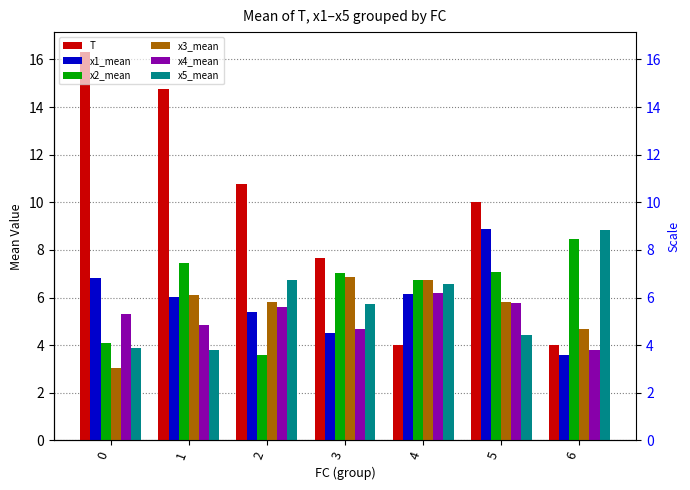

What is the value of the x3_mean bar at the 4th from the left?

6.9